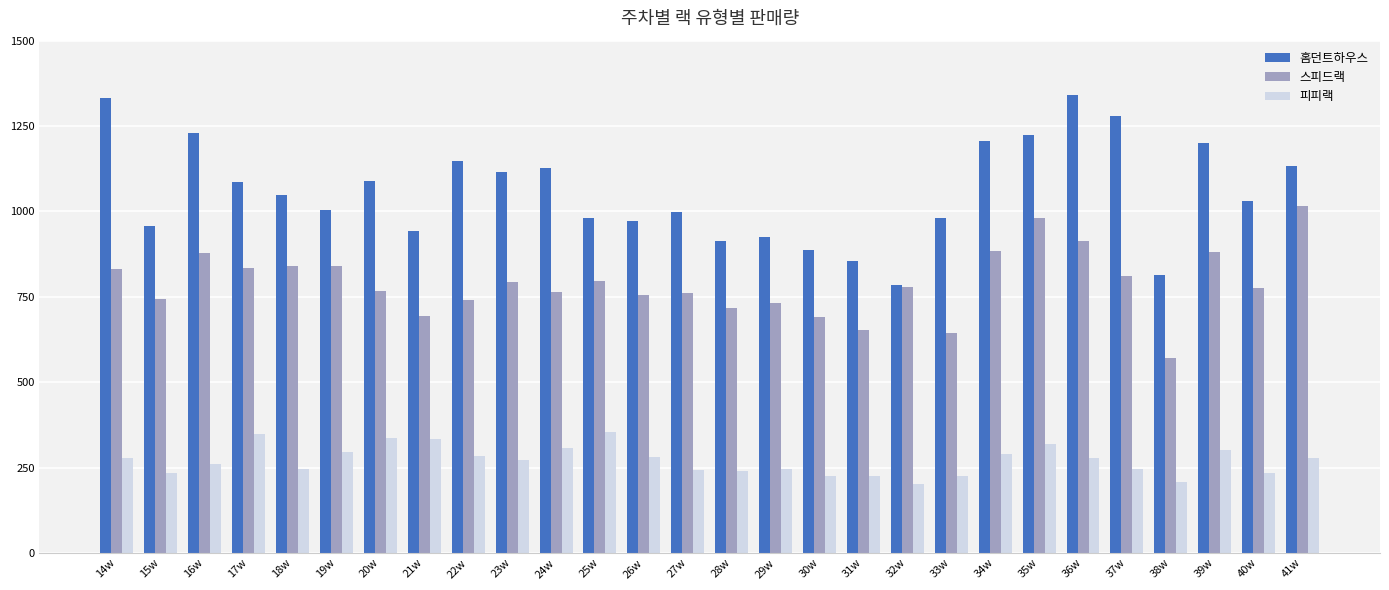

Which series has the largest total across all categories?

홈던트하우스